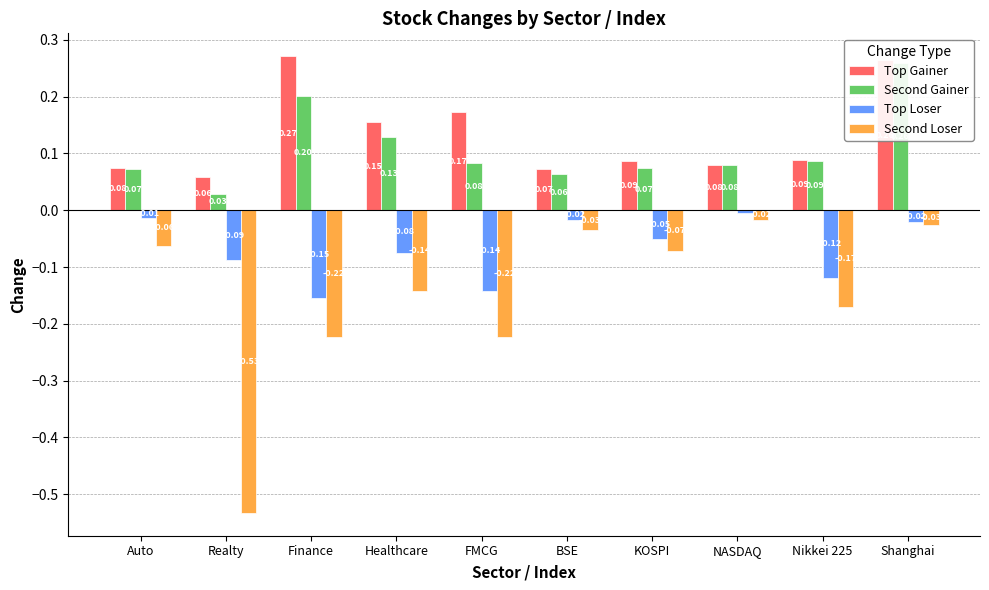

Is the value of Second Loser at Nikkei 225 greater than the value of Second Gainer at FMCG?

No